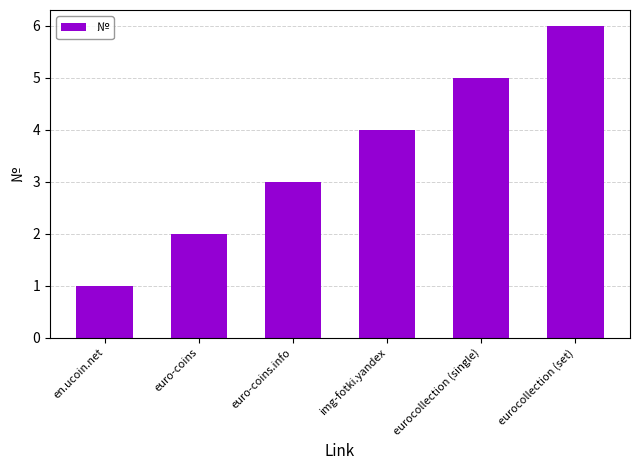

What is the change in value from eurocollection (single) to eurocollection (set)?

+1